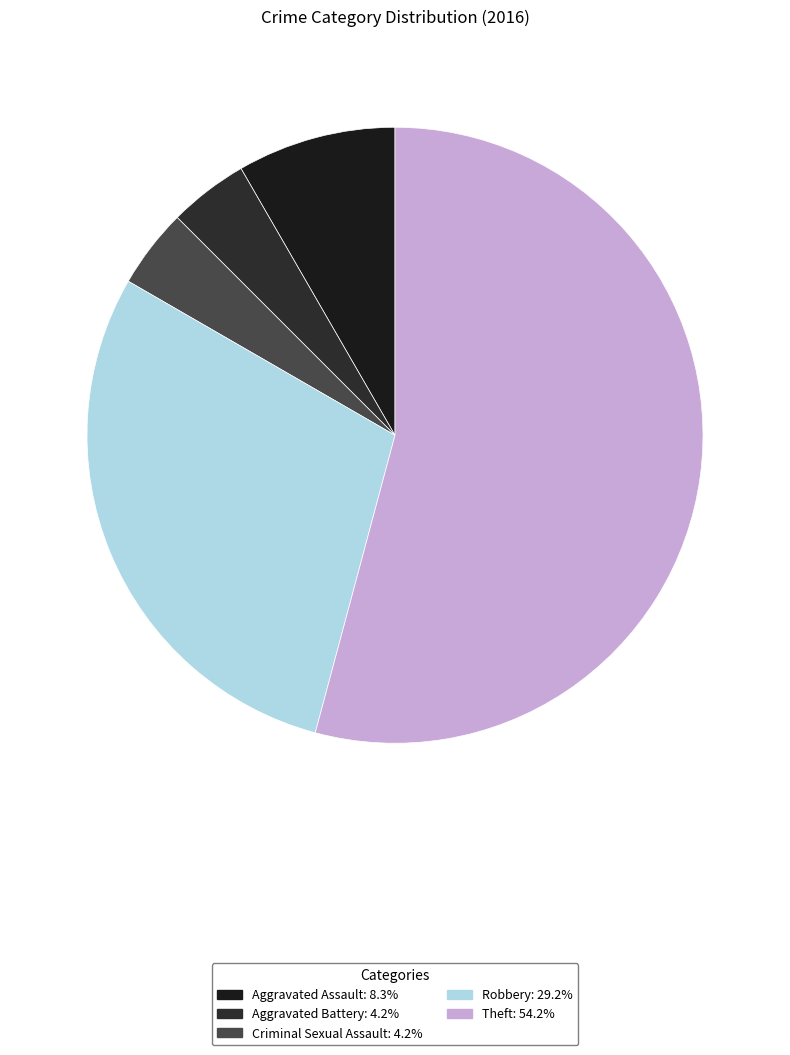

Which has a higher value, Criminal Sexual Assault or Aggravated Assault?

Aggravated Assault